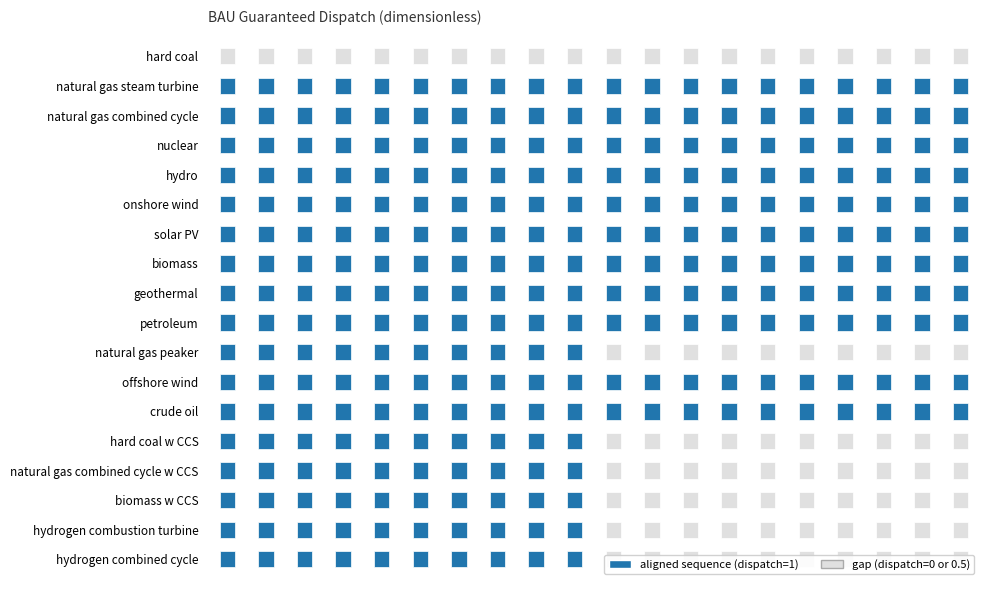

What position from the left is nuclear?

4